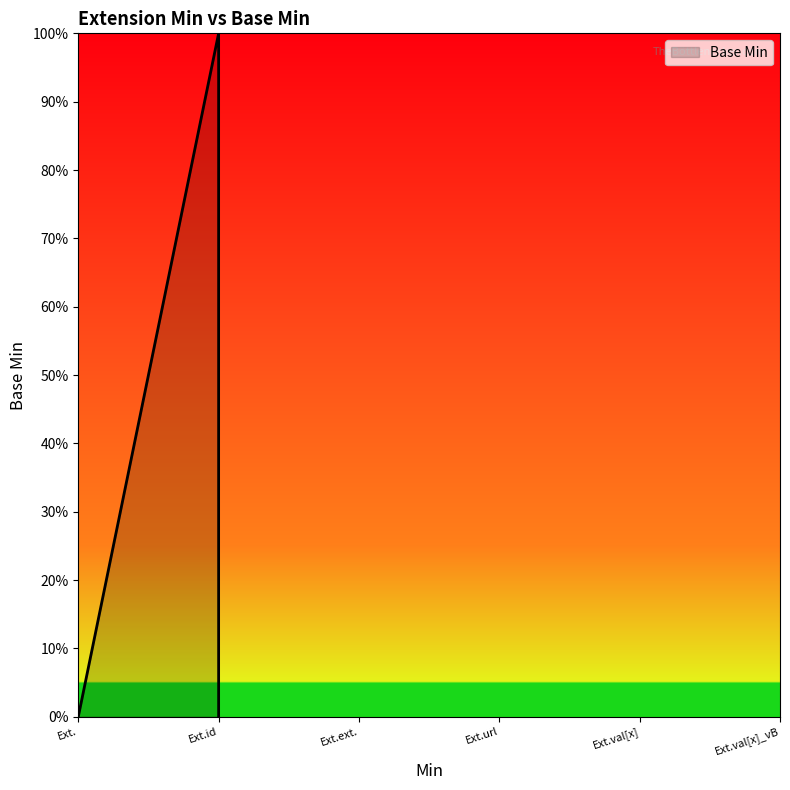

How many series are shown in this chart?

1